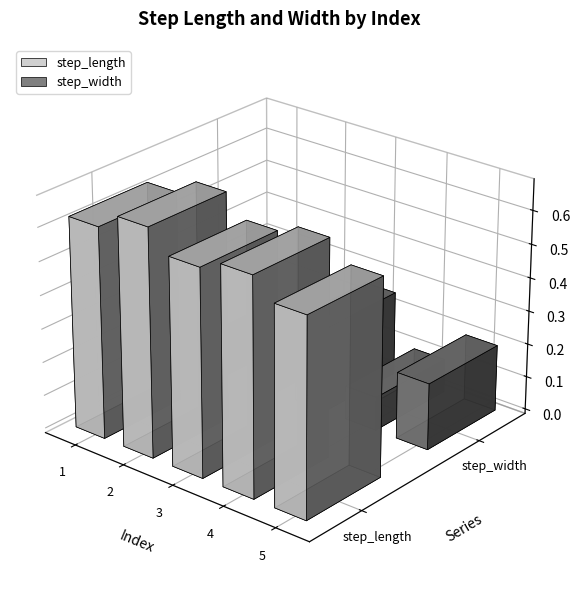

What is the minimum value for step_length?

0.6